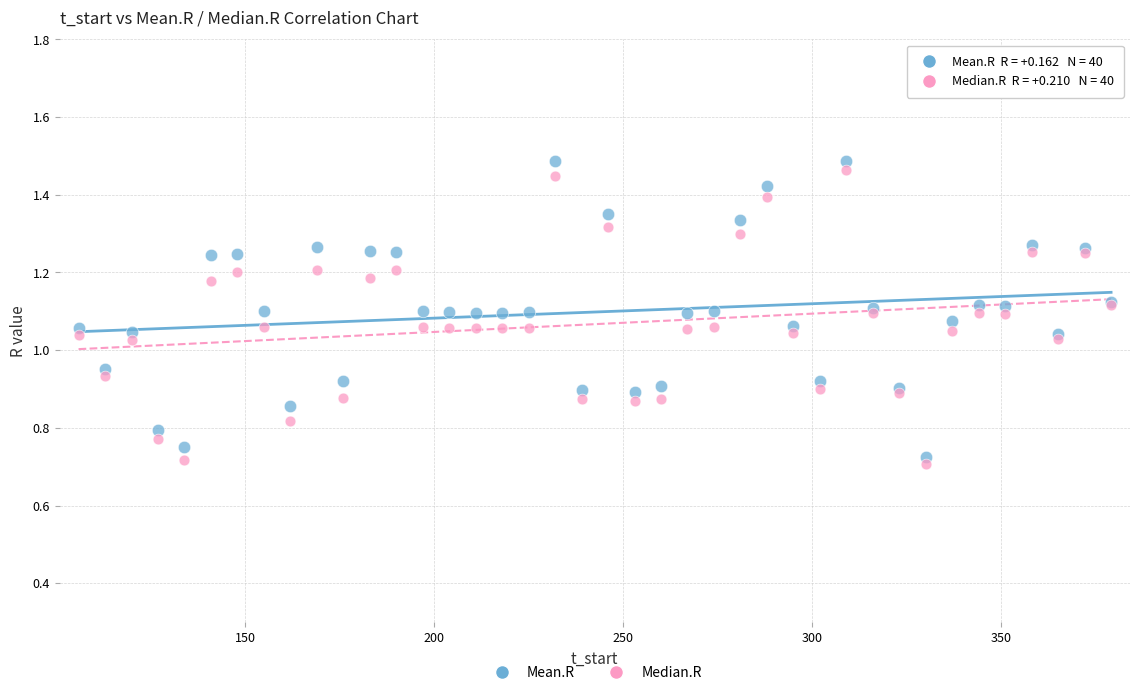

Which series reaches the maximum Y coordinate?

Mean.R